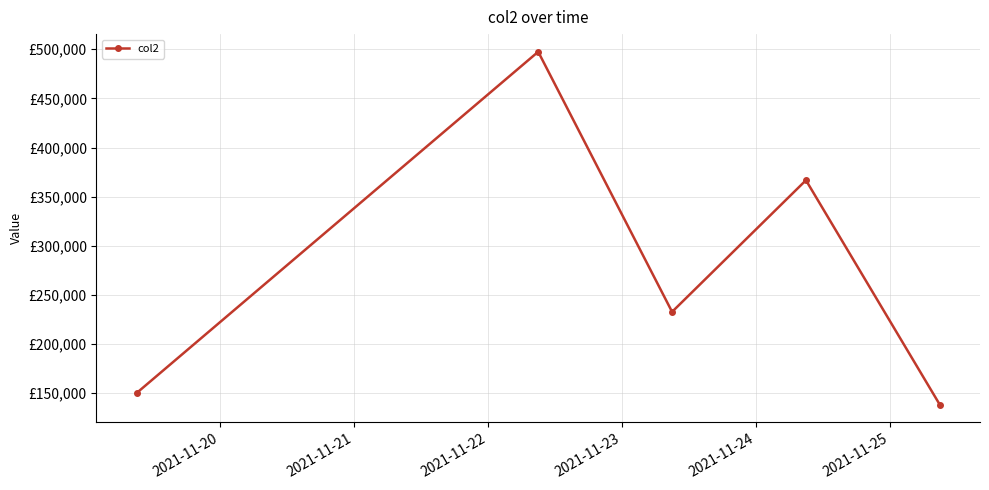

Reading left to right, transcribe all the data shown in this chart.

150010	497482	232710	366682	138129